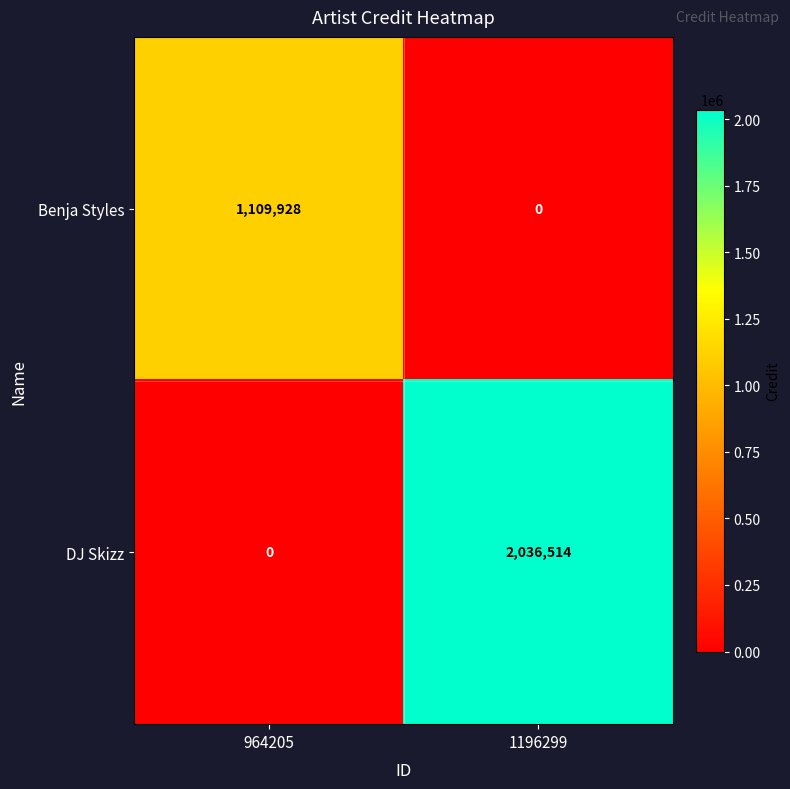

How many distinct data groups are displayed?

2